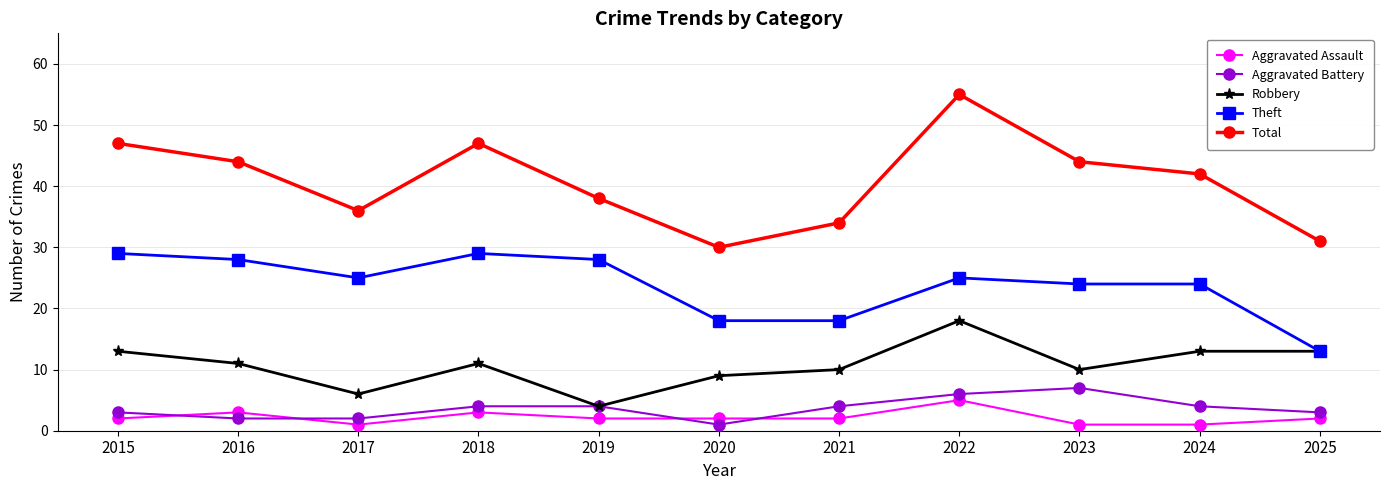

What is the difference between the highest and lowest values at 2015?

45